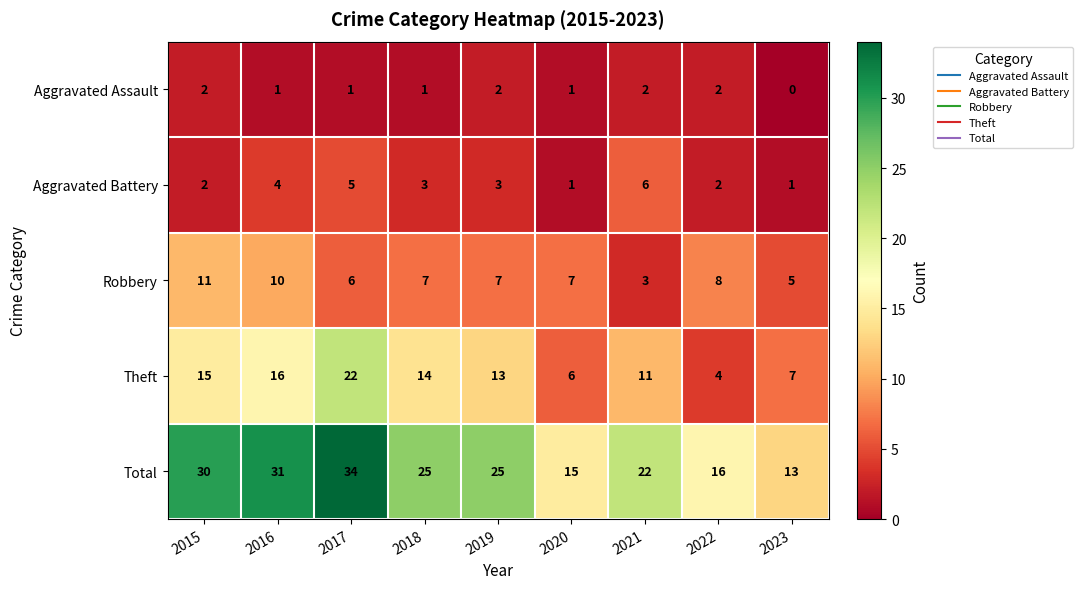

List the series in order of their peak value, highest first.

Total, Theft, Robbery, Aggravated Battery, Aggravated Assault